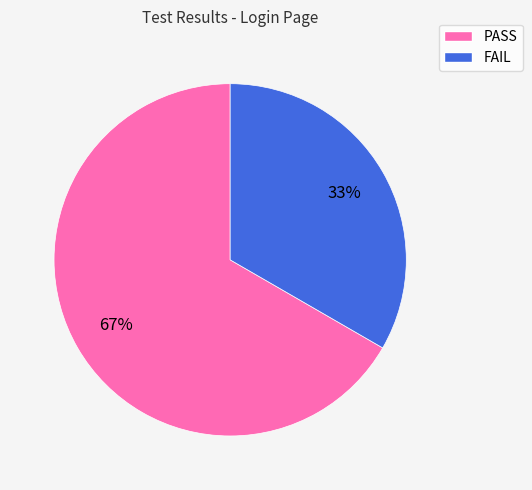

How many segments does this pie chart have?

2